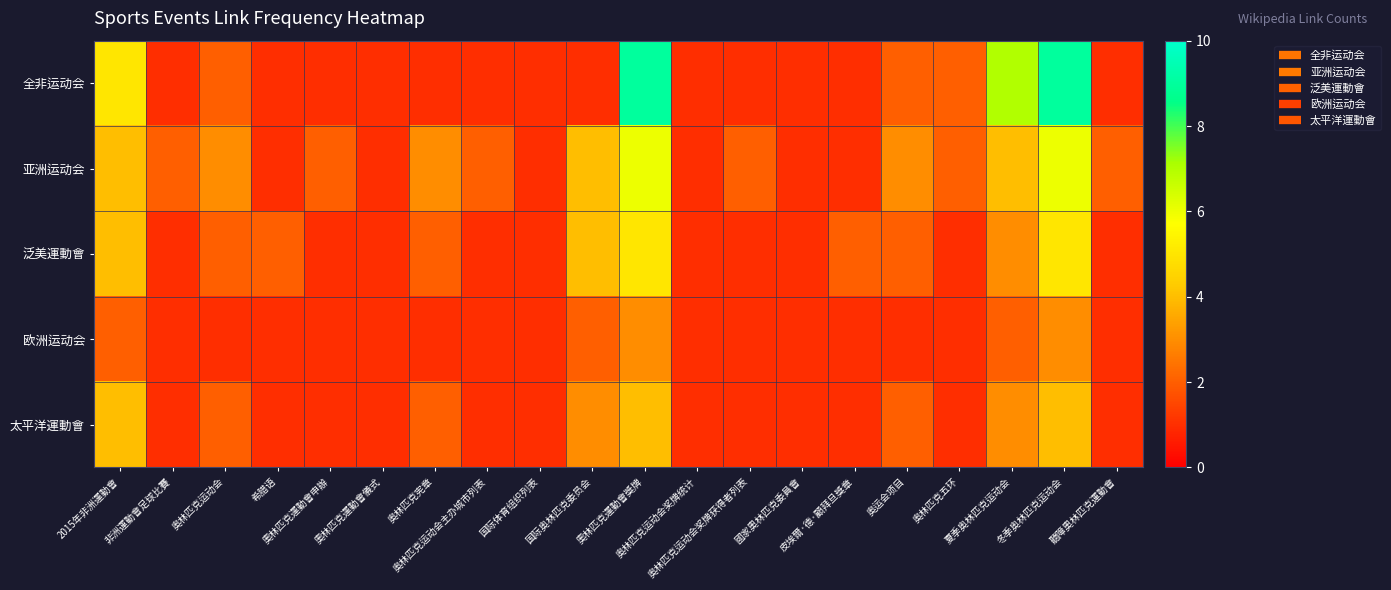

What is the total value across all series at 国际体育组织列表?

5